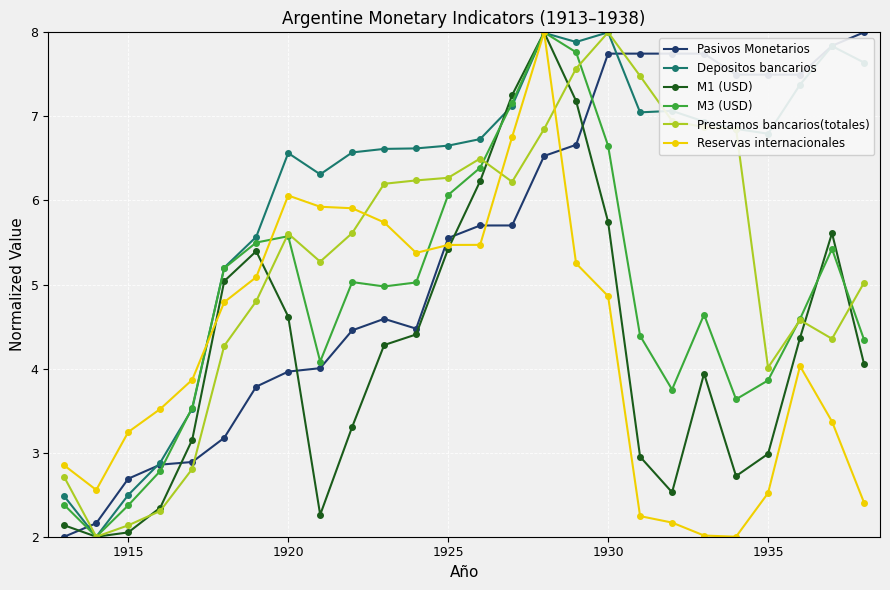

True or false: Depositos bancarios and Pasivos Monetarios intersect in this chart.

True